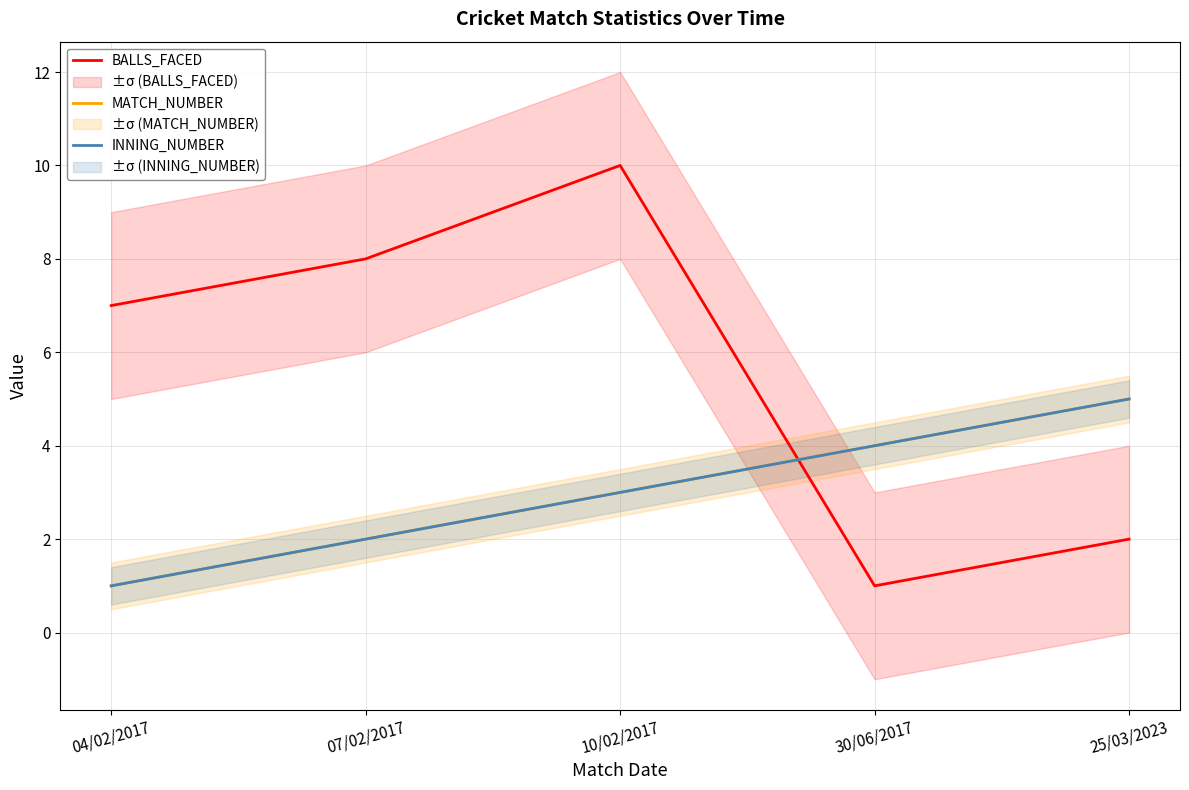

Rank the series by their maximum value, from highest to lowest.

BALLS_FACED, MATCH_NUMBER, INNING_NUMBER